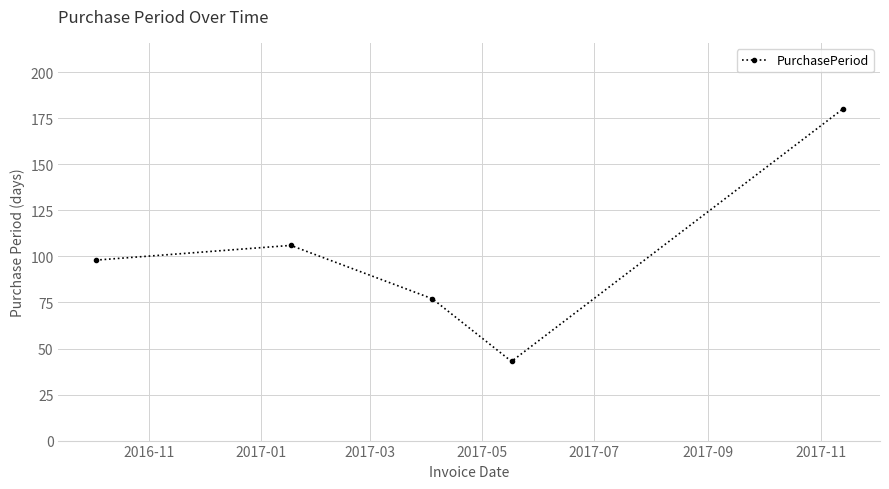

What is the sum of all values?

504